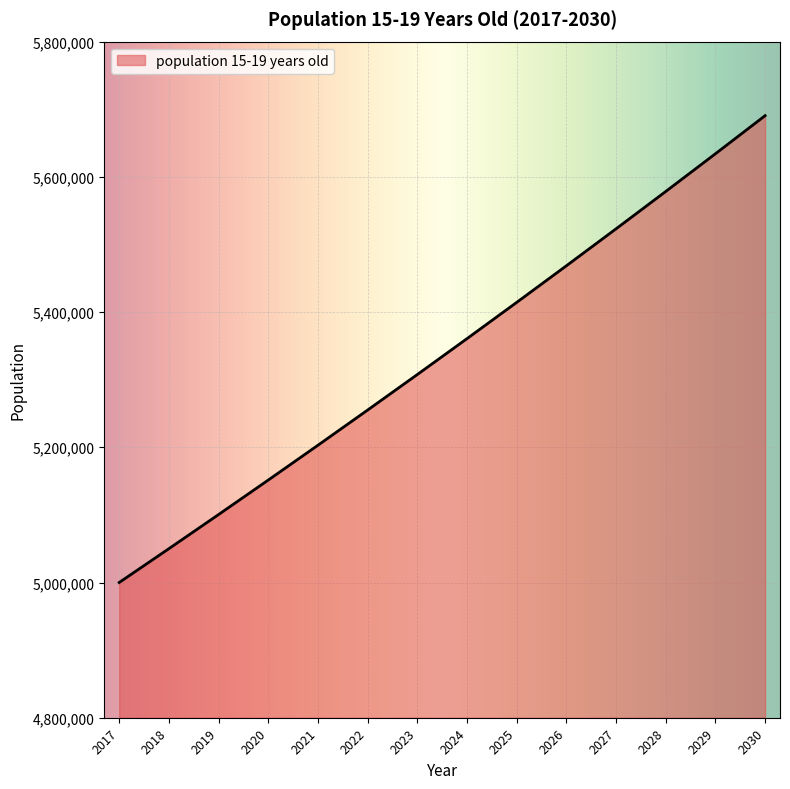

At which label is the value closest to 5345233?

2024